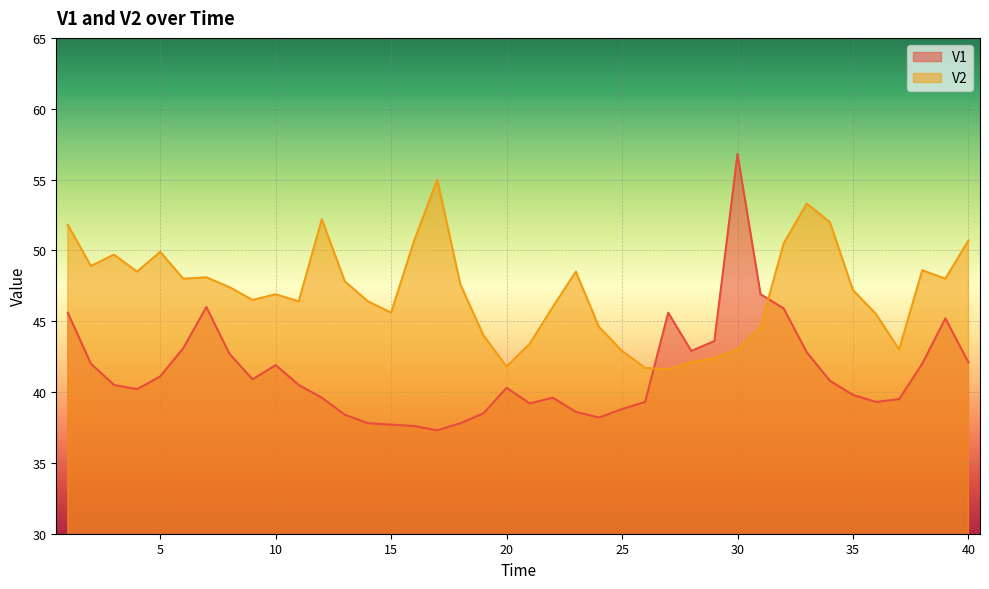

Reading left to right, list all the values displayed in this chart.

V1: 45.6	42.0	40.5	40.2	41.1	43.1	46.0	42.7	40.9	41.9	40.5	39.6	38.4	37.8	37.7	37.6	37.3	37.8	38.5	40.3	39.2	39.6	38.6	38.2	38.8	39.3	45.6	42.9	43.6	56.8	46.9	45.9	42.8	40.8	39.8	39.3	39.5	42.0	45.2	42.1
V2: 51.8	48.9	49.7	48.5	49.9	48.0	48.1	47.4	46.5	46.9	46.4	52.2	47.8	46.4	45.6	50.7	55.0	47.6	44.0	41.8	43.4	46.0	48.5	44.6	42.9	41.7	41.6	42.1	42.4	43.0	44.6	50.5	53.3	52.0	47.2	45.5	43.0	48.6	48.0	50.7